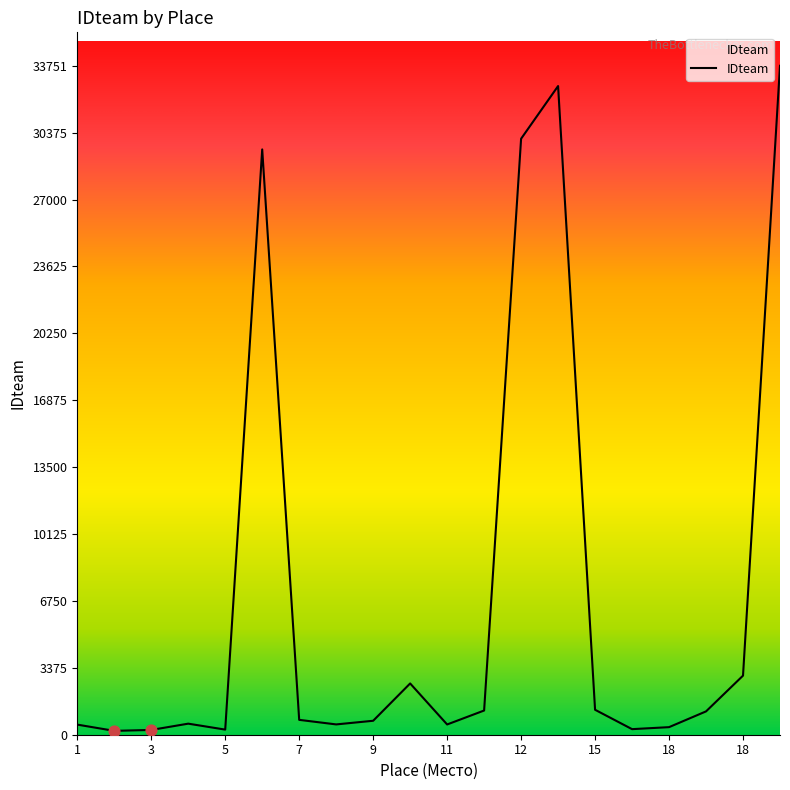

What is the difference between the maximum and minimum values?

33556